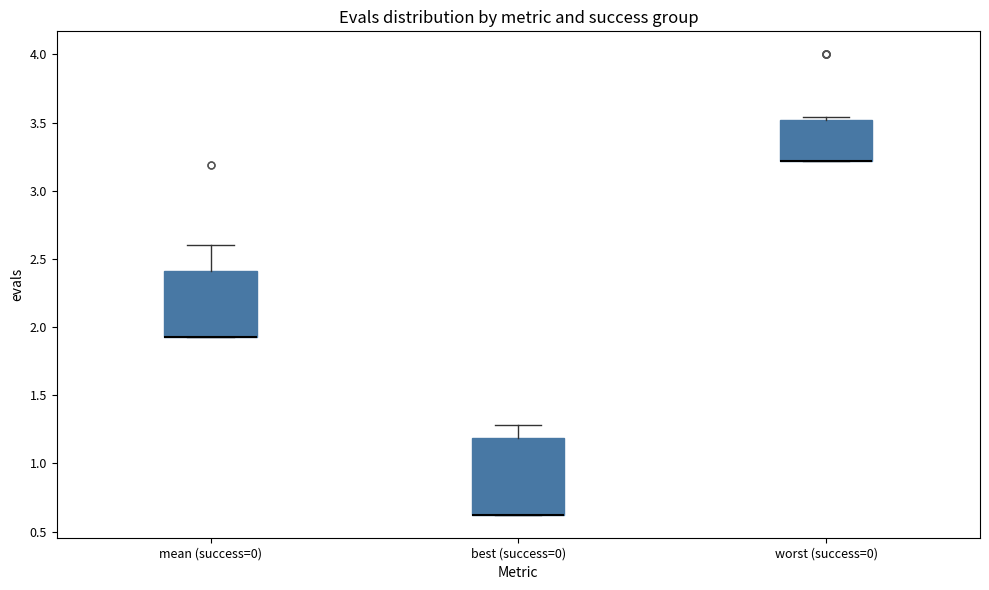

Where is the upper edge of the box for mean (success=0) on the y-axis? The values are not printed on the chart, so give them approximately, as read against the axis.

2.40